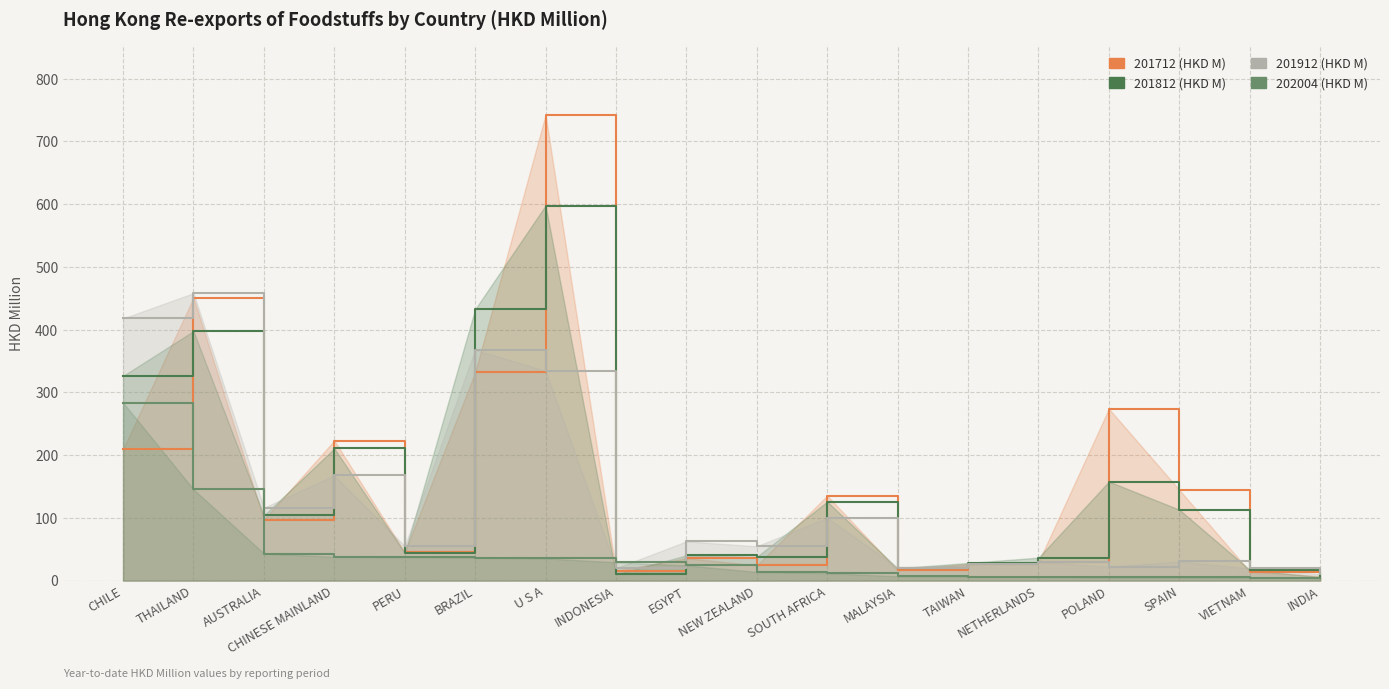

Which series has the largest range (max minus min)?

201712 (HKD M)